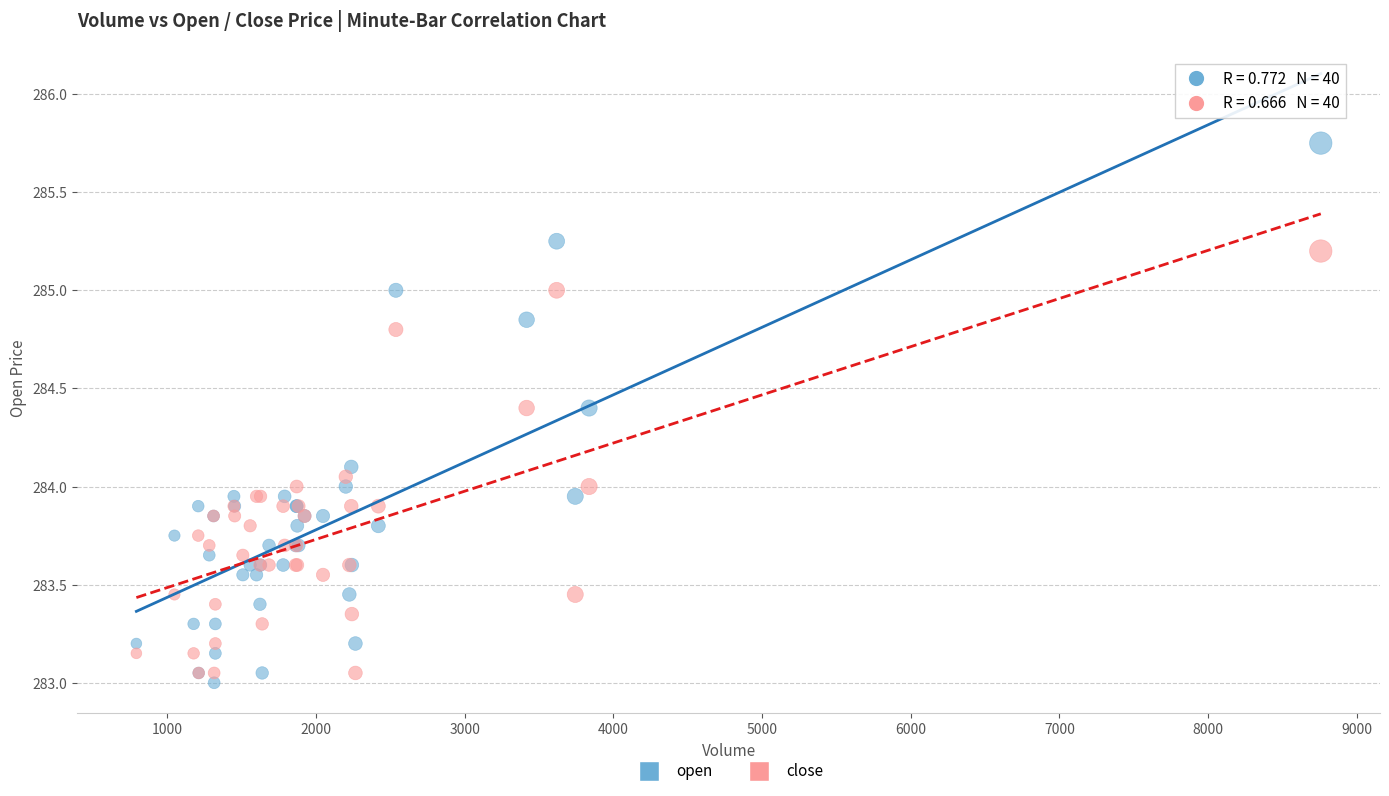

Which series has the widest spread of Y values?

open